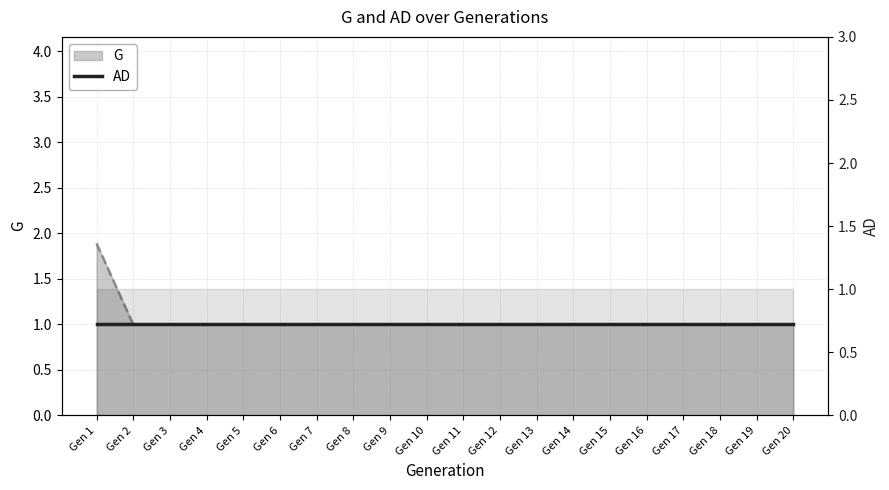

Reading left to right, transcribe all the data shown in this chart.

1.9	1.0	1.0	1.0	1.0	1.0	1.0	1.0	1.0	1.0	1.0	1.0	1.0	1.0	1.0	1.0	1.0	1.0	1.0	1.0